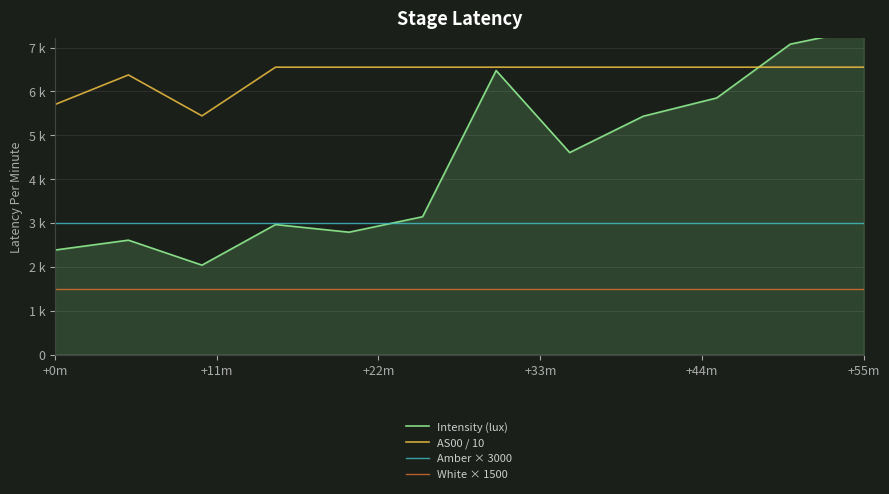

At how many categories does at least one series exceed 1927?

12